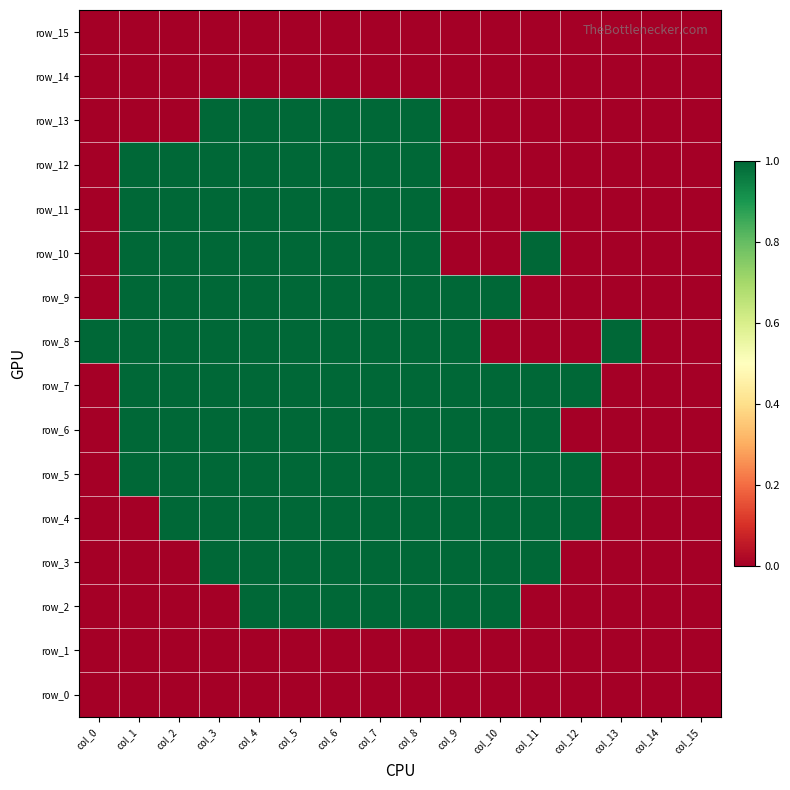

What is the difference between the highest and lowest values at col_8?

1